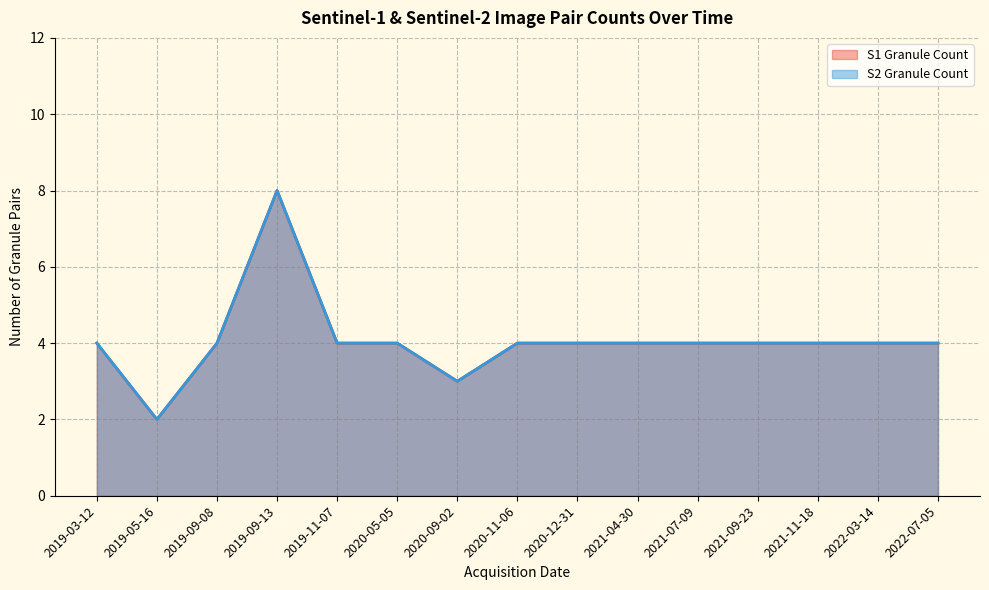

At which category does the chart reach its peak across all series?

2019-09-13